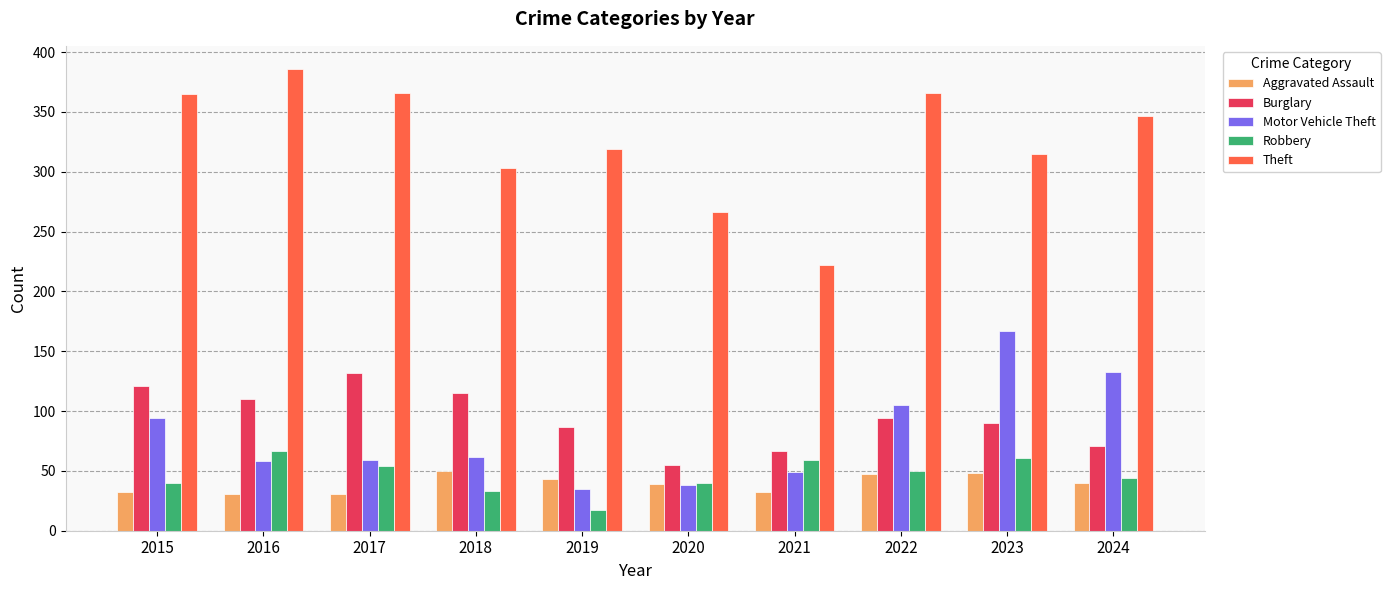

The Robbery series shows 47 at 2018. True or false?

False